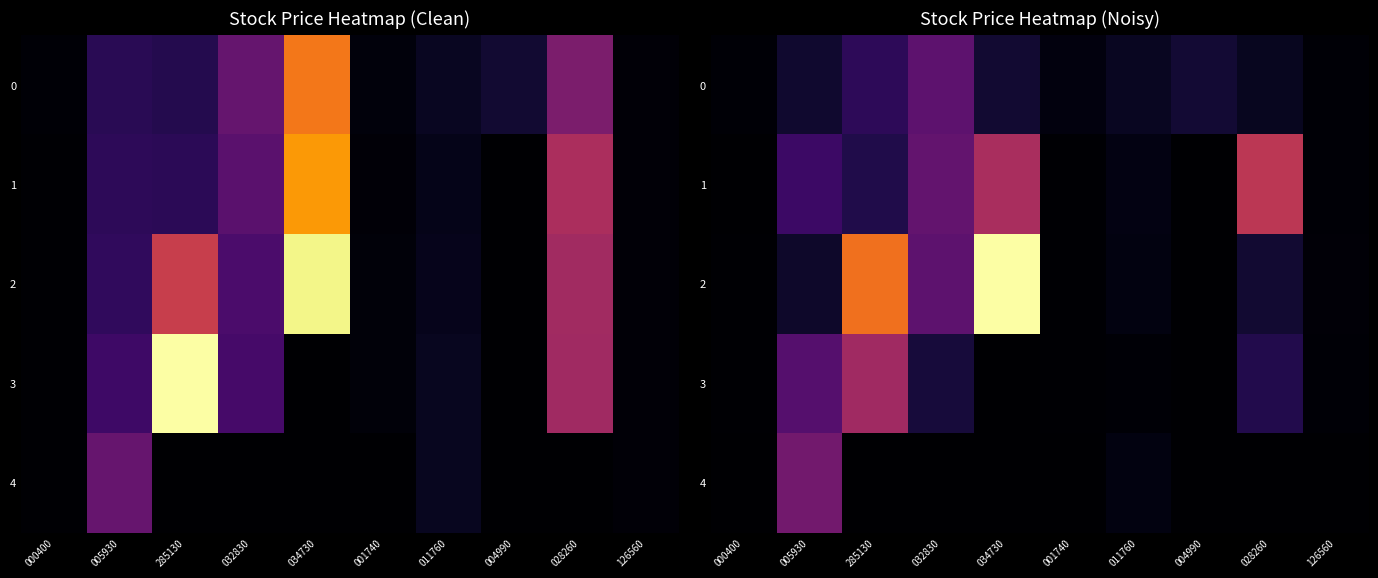

What is the sum of the 0 values at 285130 and 000400?

35483.6